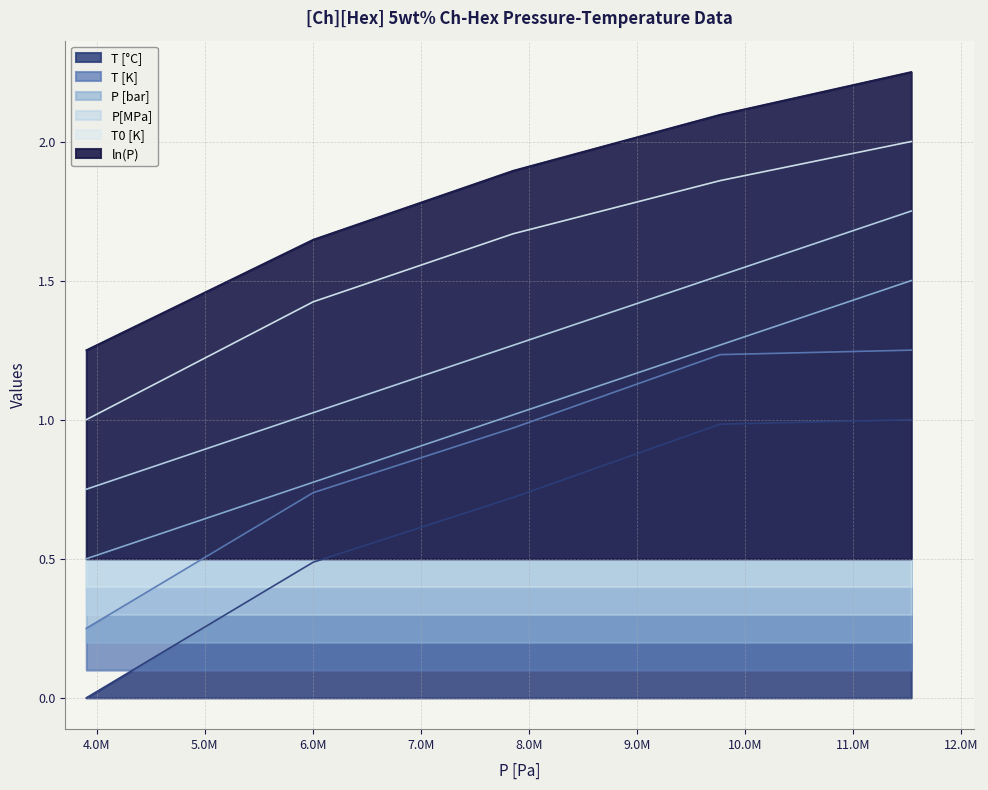

What is the difference between the second highest and second lowest values in the ln(P) series?

0.4